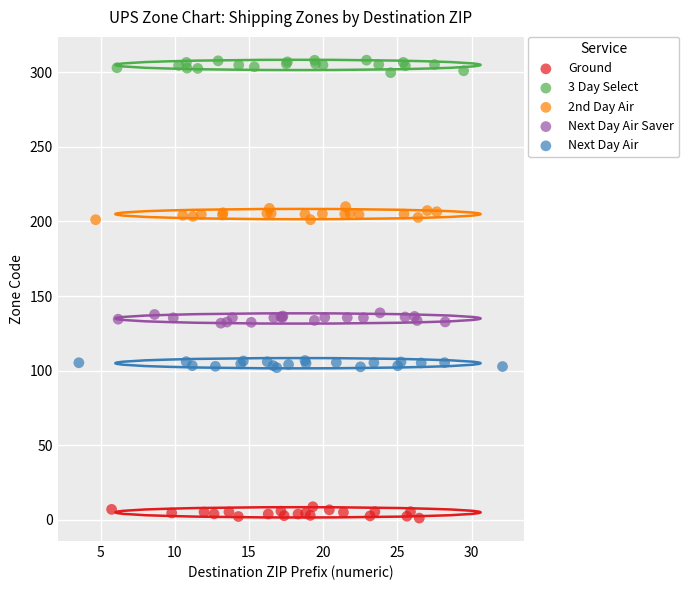

Which series contains the highest Y value?

3 Day Select